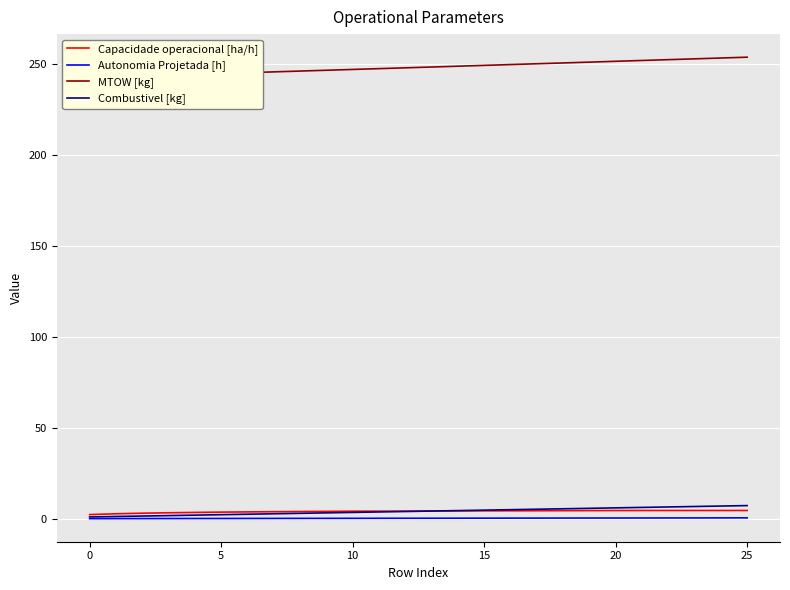

What are all the series names shown in the legend?

Capacidade operacional [ha/h], Autonomia Projetada [h], MTOW [kg], Combustivel [kg]